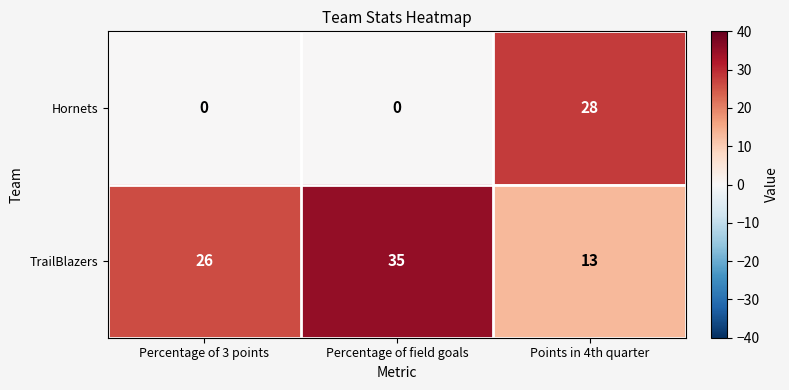

What is the total value across all series at Percentage of field goals?

35